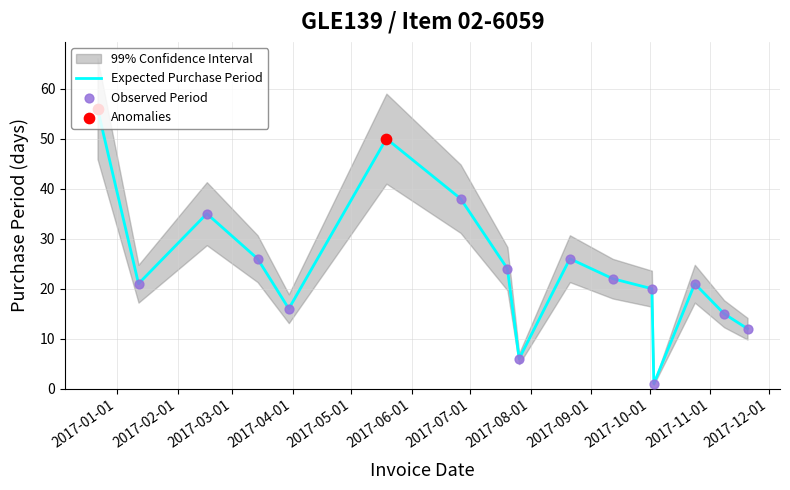

What is the ratio of the value at 2017-08-21 to the value at 2017-10-03?

26.0